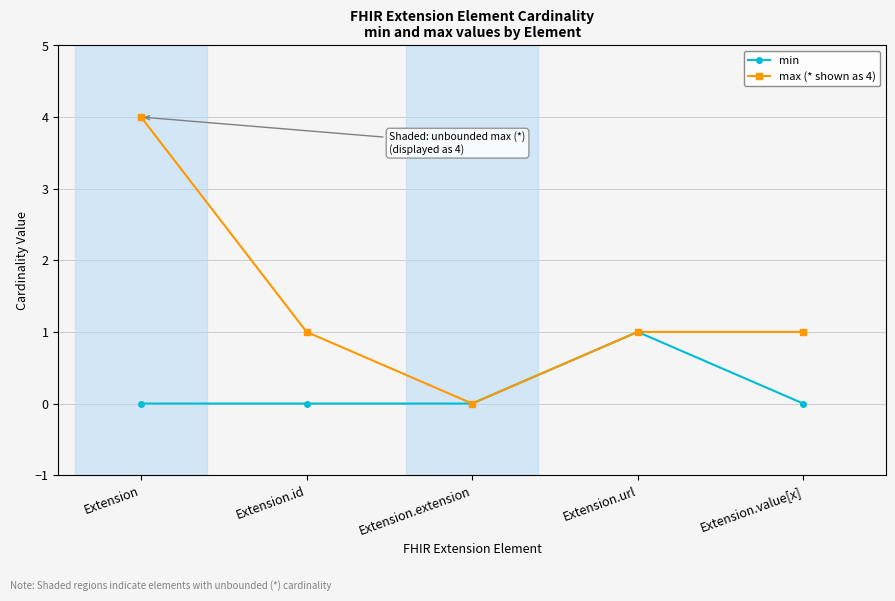

How many distinct data groups are displayed?

2